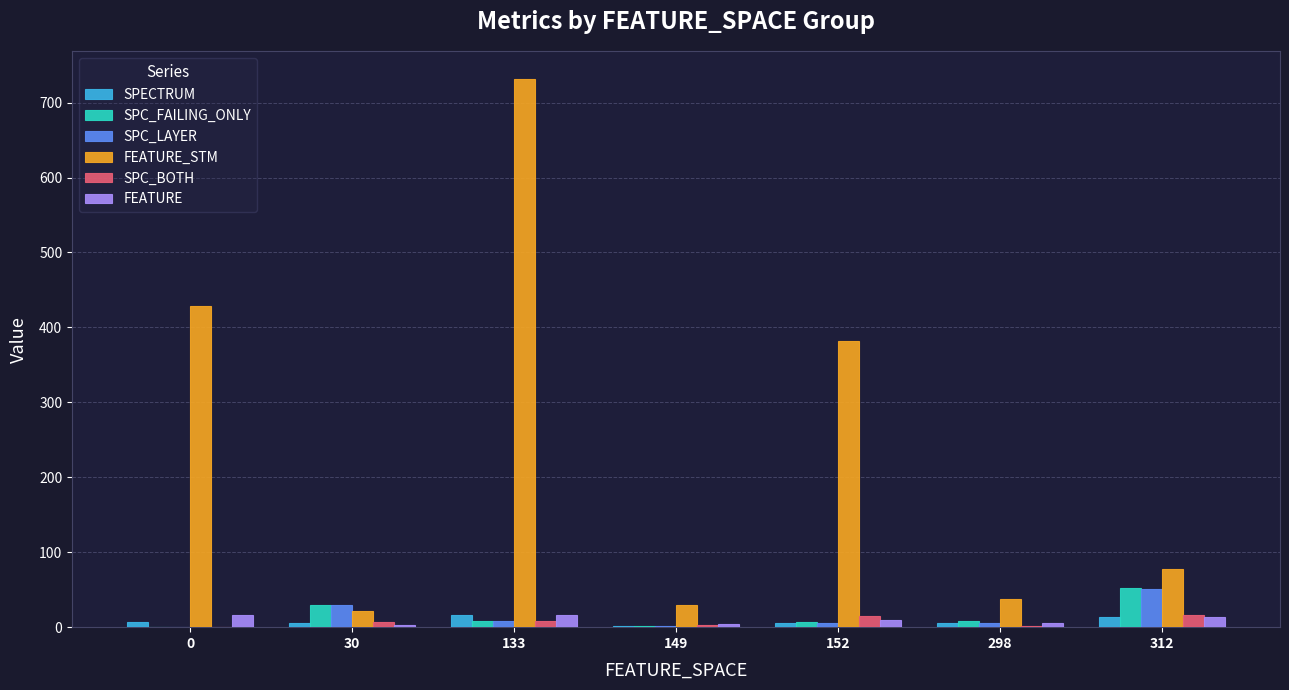

What are all the series names shown in the legend?

SPECTRUM, SPC_FAILING_ONLY, SPC_LAYER, FEATURE_STM, SPC_BOTH, FEATURE